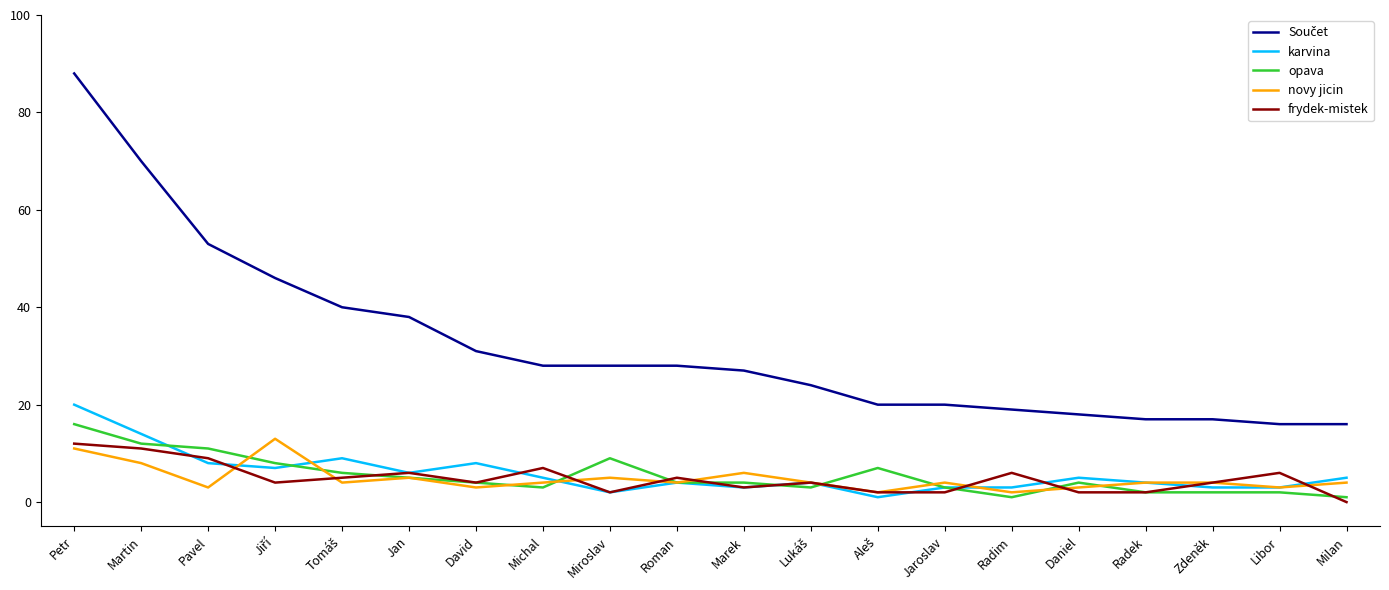

Is it true that frydek-mistek equals 11 at Martin?

True